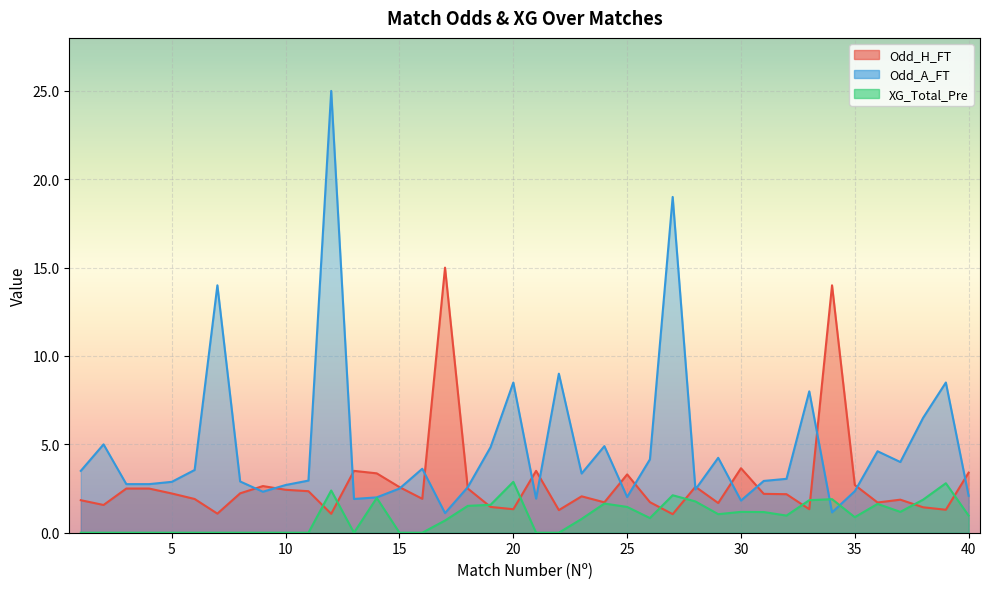

Which series ends up on top after the final intersection of Odd_H_FT and XG_Total_Pre?

Odd_H_FT